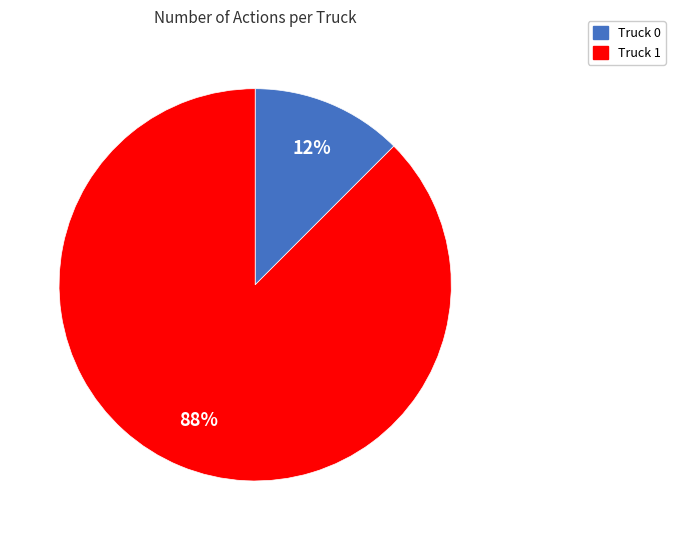

To the nearest percent, what is the combined percentage of Truck 0 and Truck 1?

100%